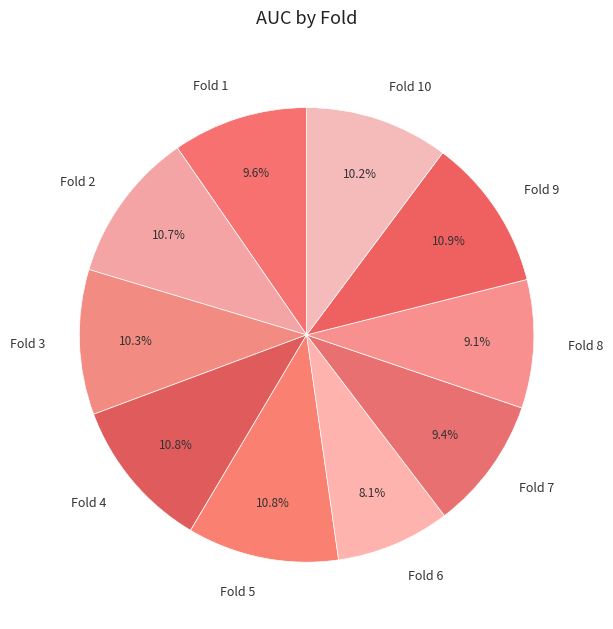

Which has a higher value, Fold 8 or Fold 10?

Fold 10